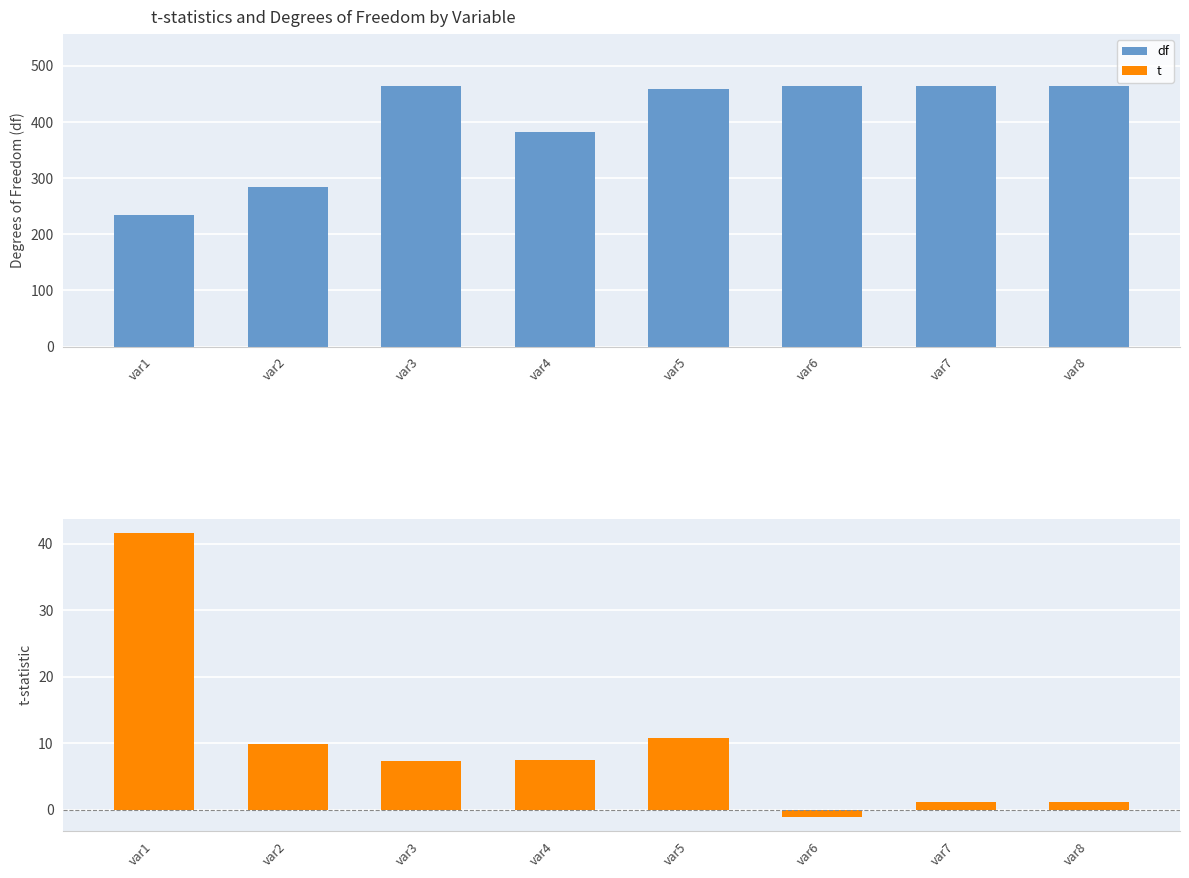

What is the highest value of the t series?

41.7